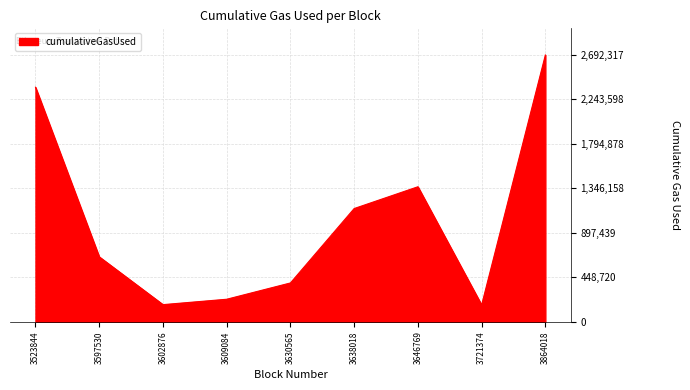

Which has a higher value, 3646769 or 3602876?

3646769